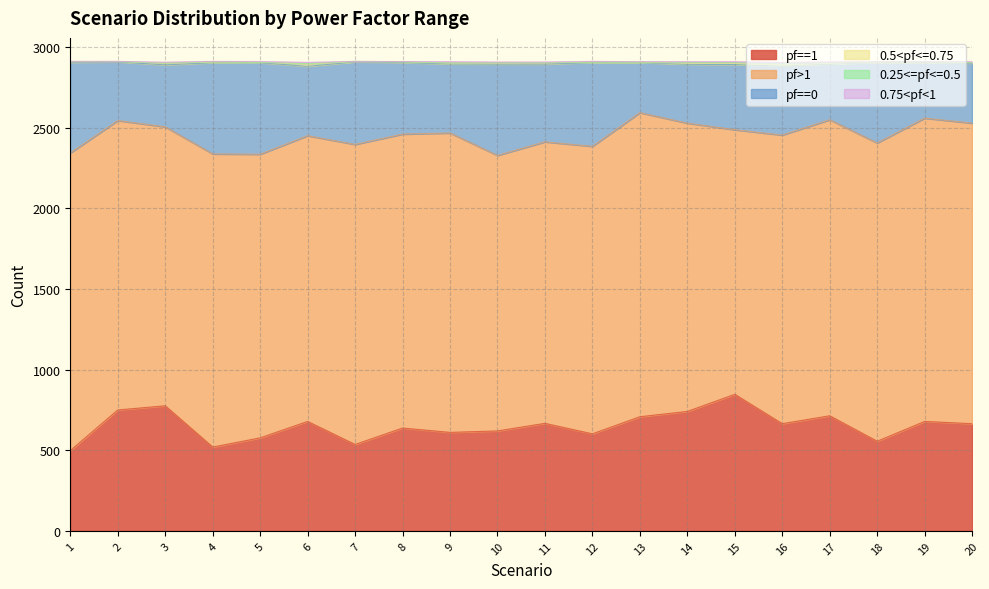

Where is the first local maximum for 0.25<=pf<=0.5?

4